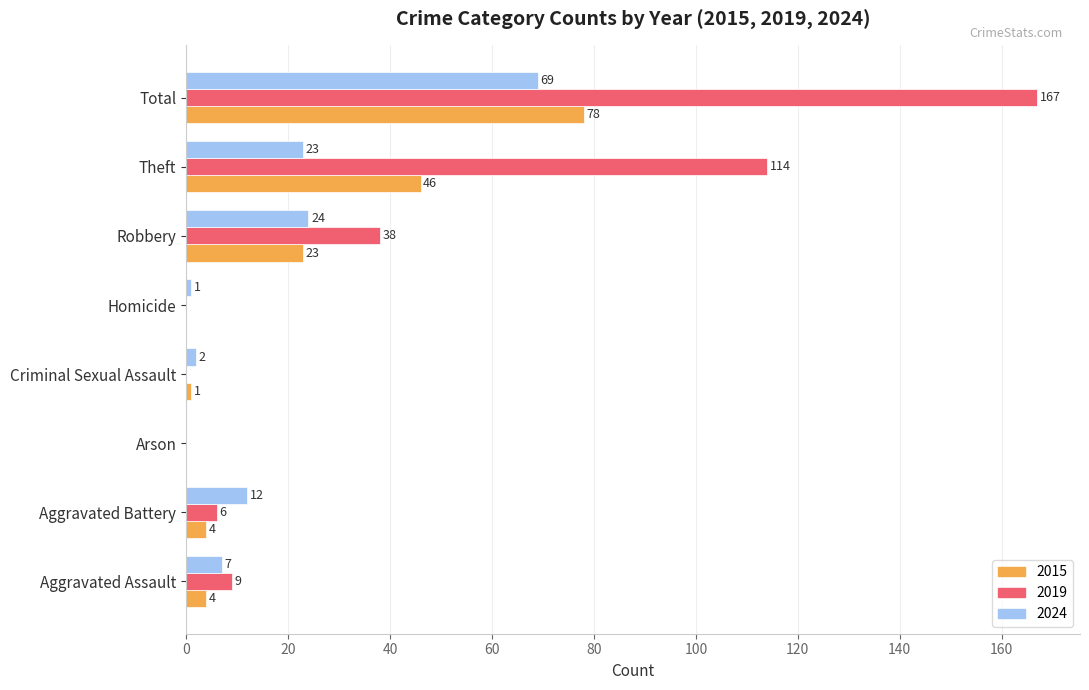

What is the difference between the 2015 values at Robbery and Theft?

23